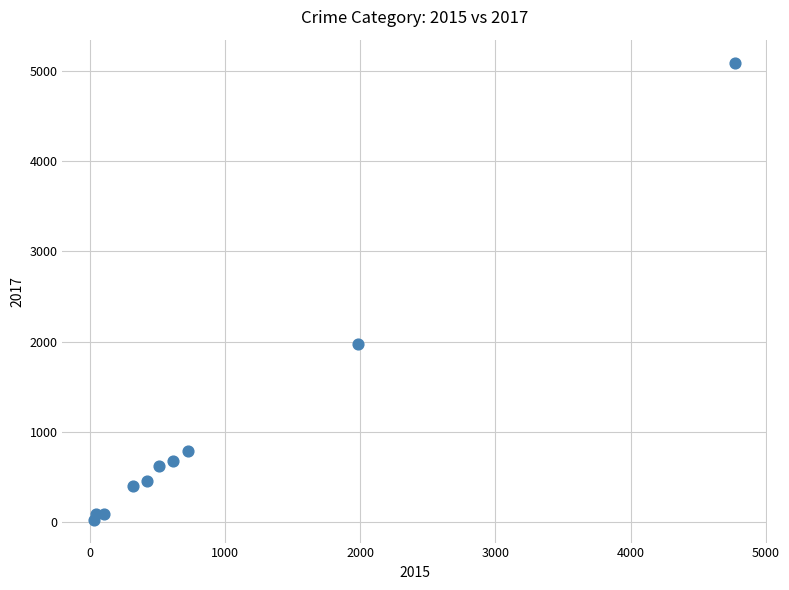

What Y value in the scatter plot is closest to 2559?

1968